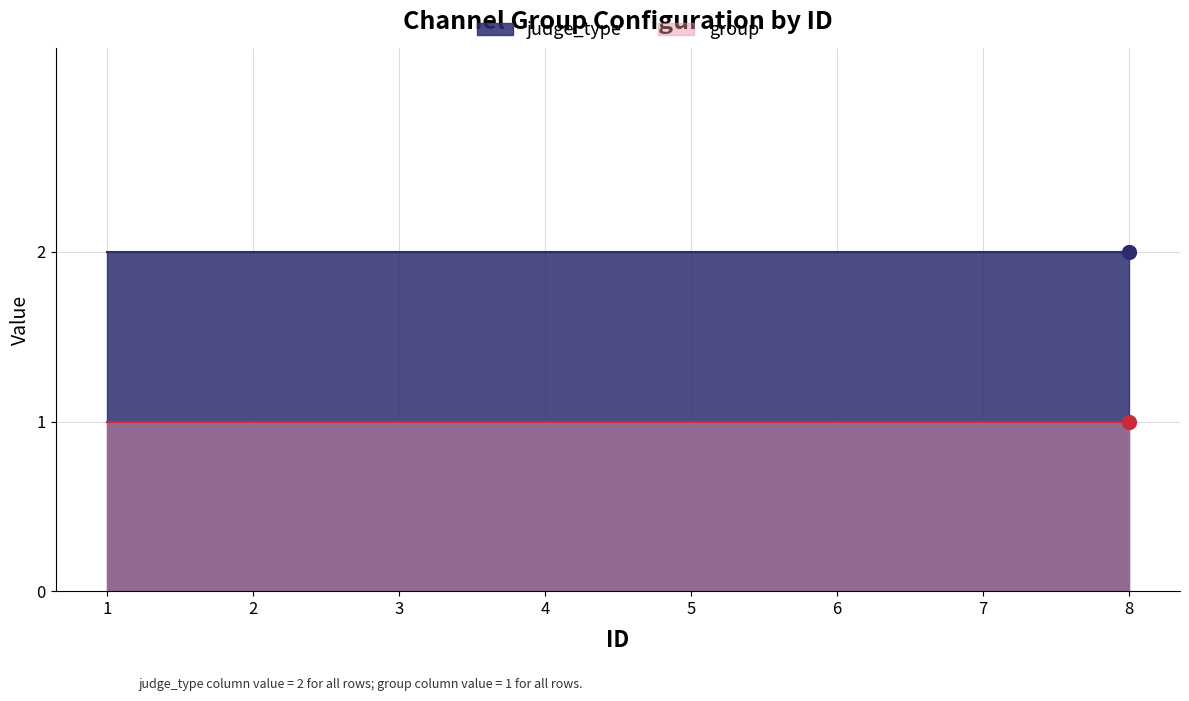

At which category is the sum across all series the highest?

1